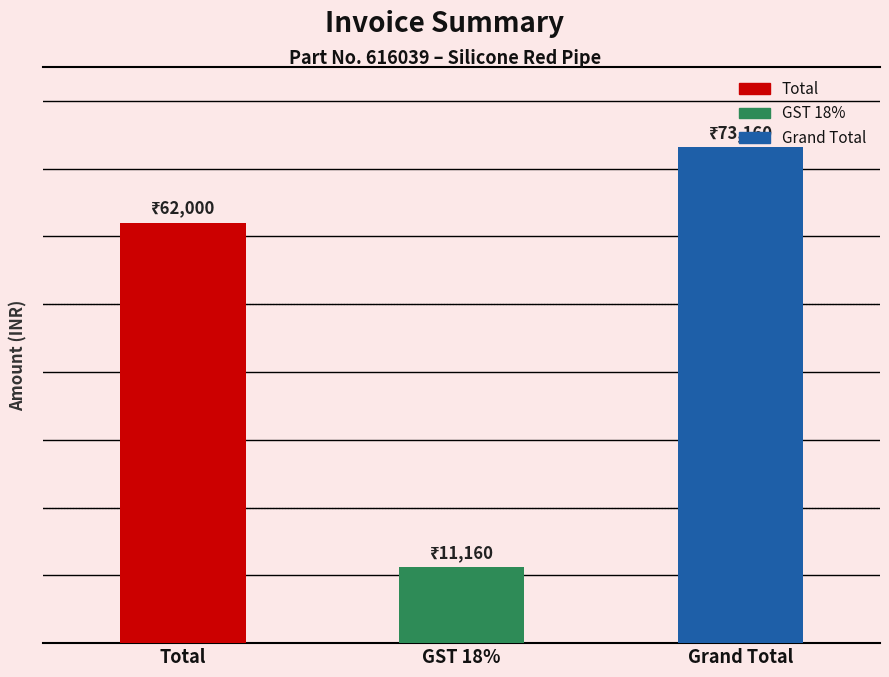

The chart shows a value of 62000 at Total. True or false?

True